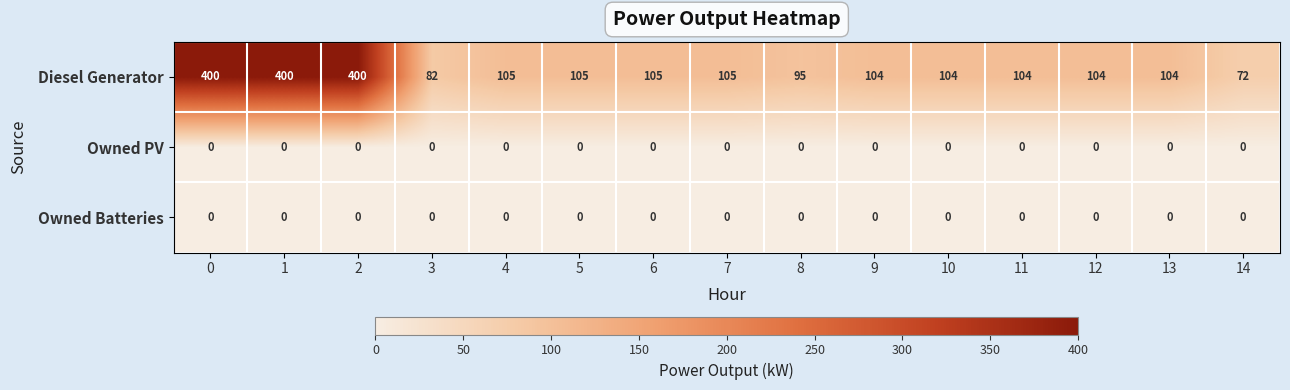

Is it true that Owned Batteries equals 0 at 4?

True